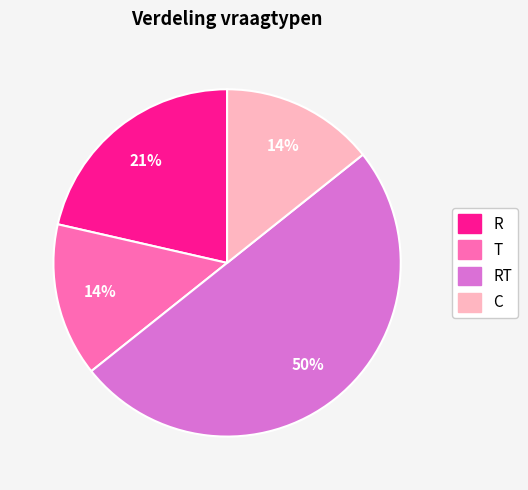

To the nearest percent, what is the average slice percentage?

25%